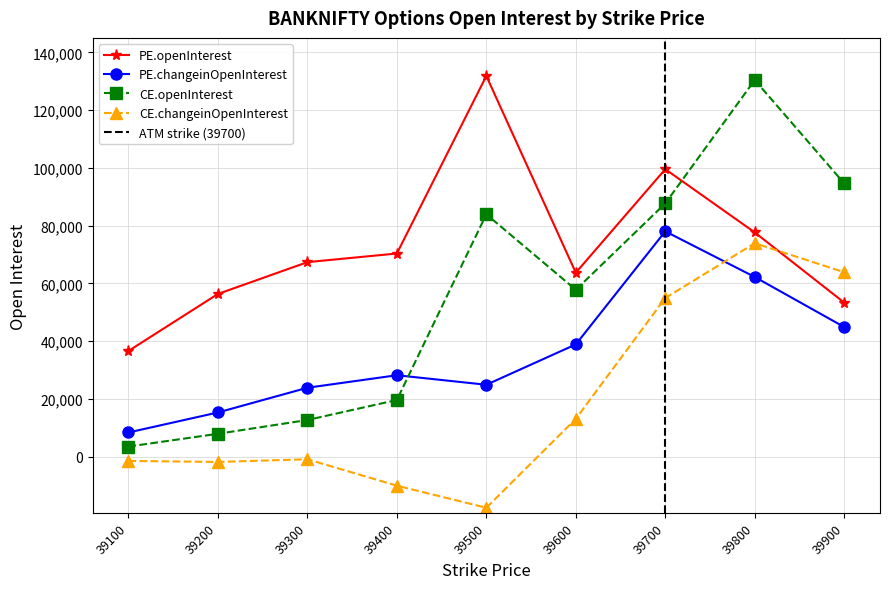

What is the sum of the CE.openInterest values at 39700 and 39500?

171655